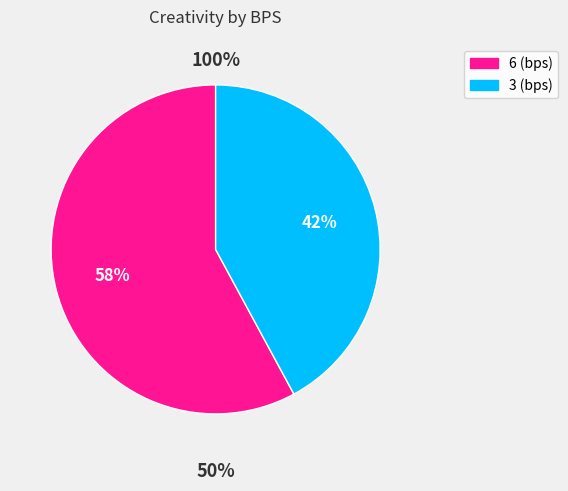

What portion of the pie excludes 6?

42.1%